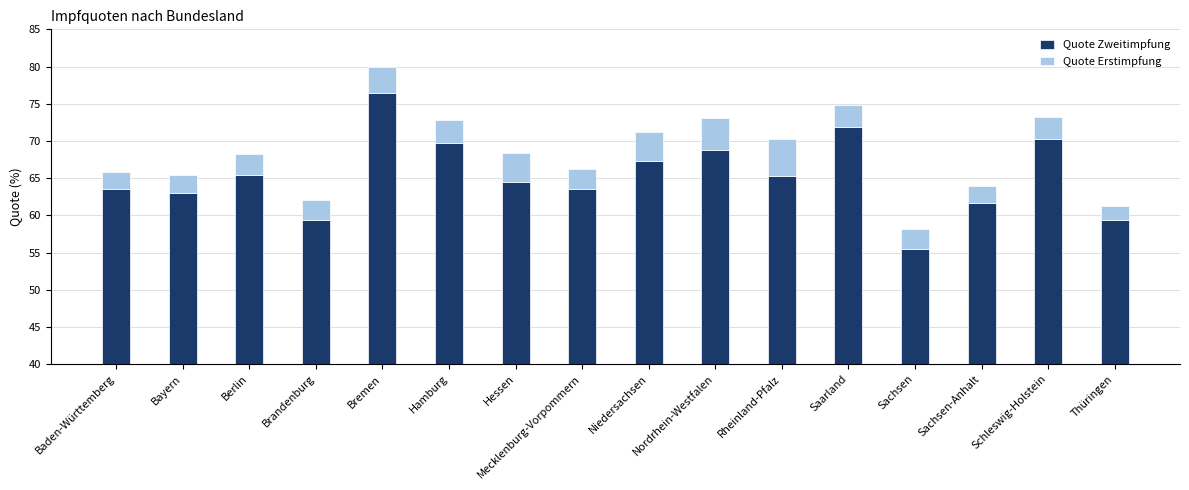

What is the maximum value for Quote Erstimpfung?

5.0